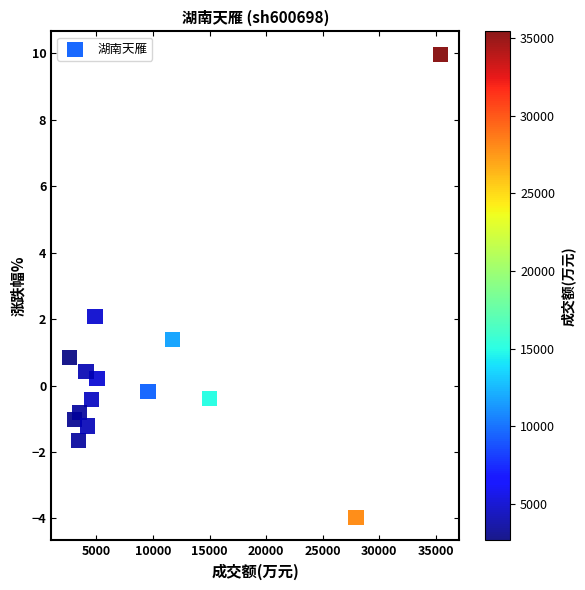

What is the range of X values (max minus min)?

32823.0